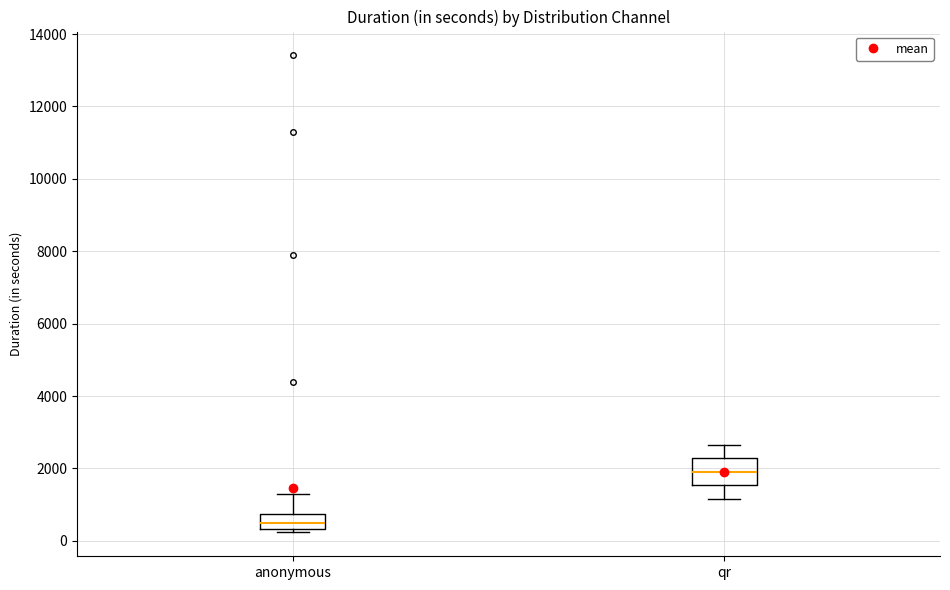

Where does the median line of the box for anonymous sit on the y-axis? The values are not printed on the chart, so give them approximately, as read against the axis.

600